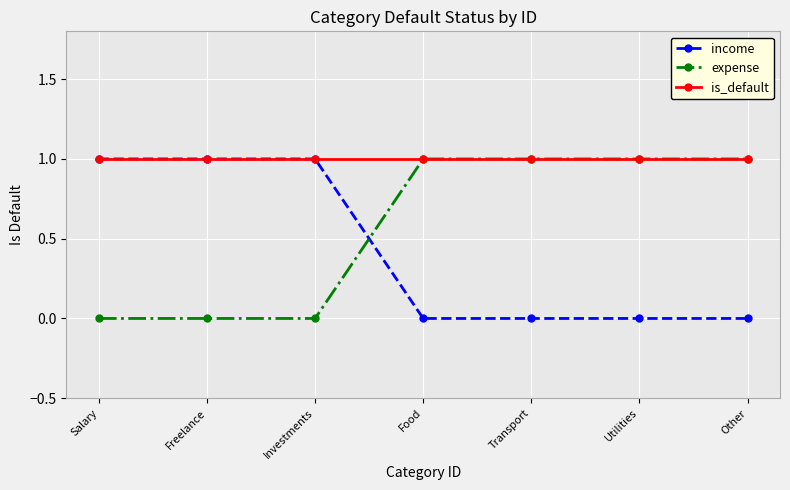

Reading left to right, list all the values displayed in this chart.

income: Salary=1	Freelance=1	Investments=1	Food=0	Transport=0	Utilities=0	Other=0
expense: Salary=0	Freelance=0	Investments=0	Food=1	Transport=1	Utilities=1	Other=1
is_default: Salary=1	Freelance=1	Investments=1	Food=1	Transport=1	Utilities=1	Other=1